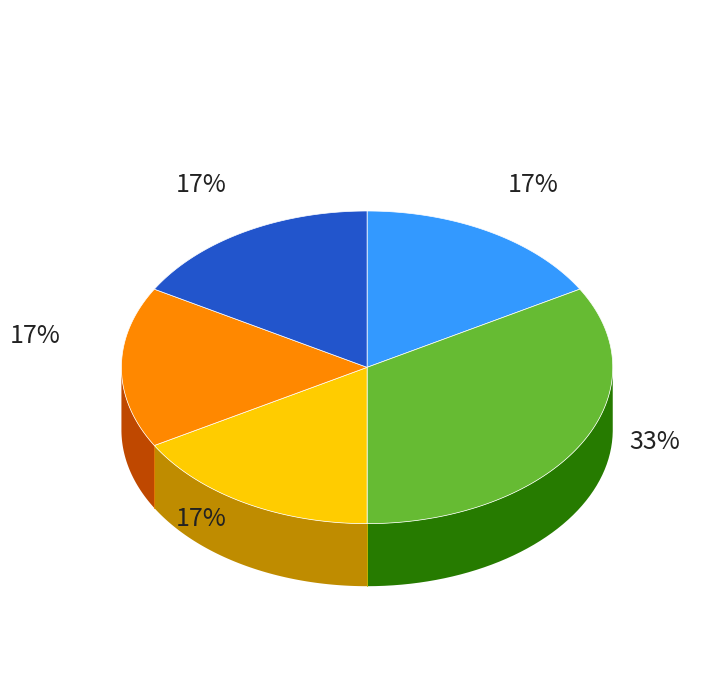

To the nearest percent, what is the combined percentage of Electrical and Common Areas?

50%